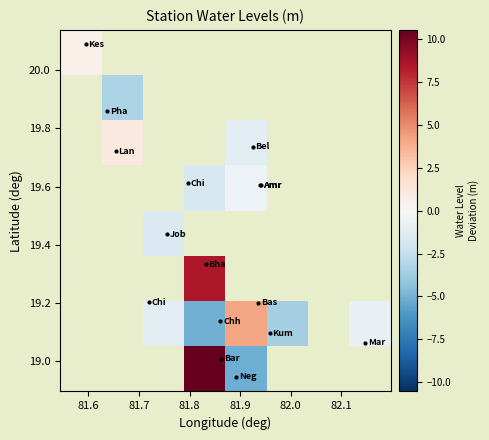

What is the minimum value shown in the chart?

-5.2